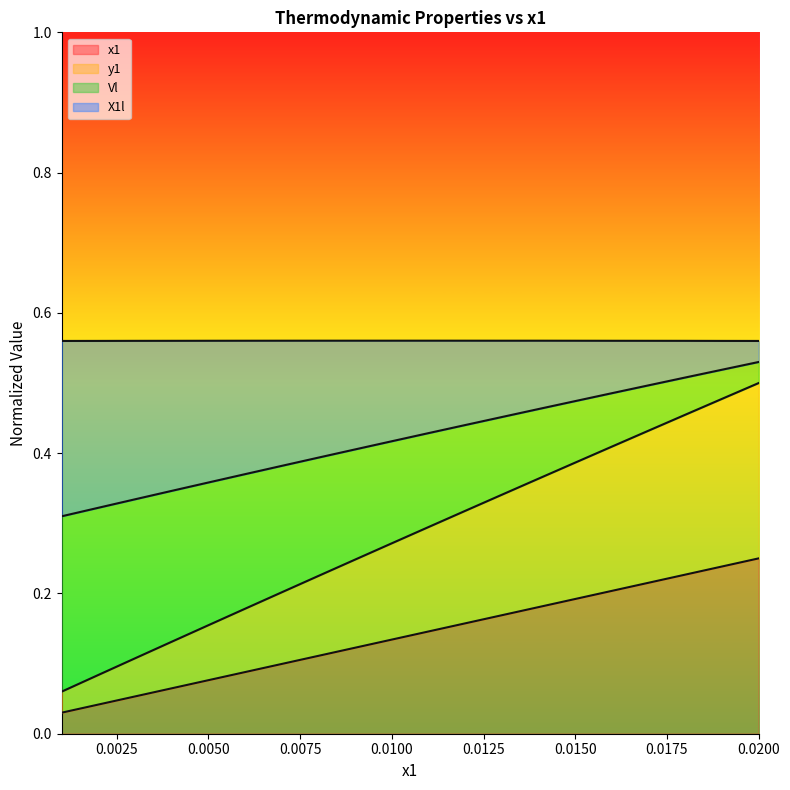

Does the chart display data point markers on the line(s)?

No